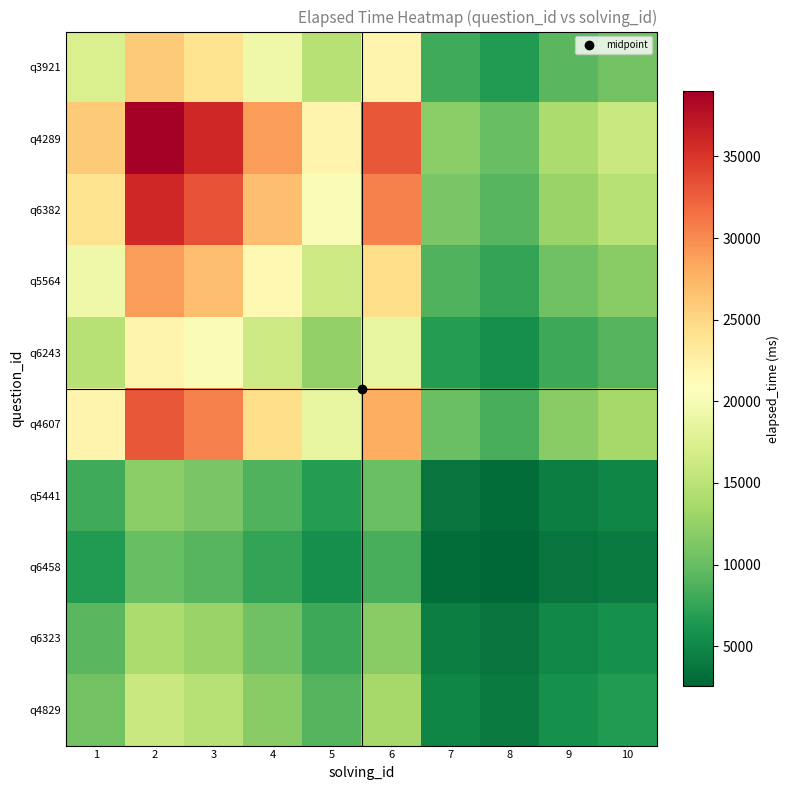

Count the number of categories in the chart.

10